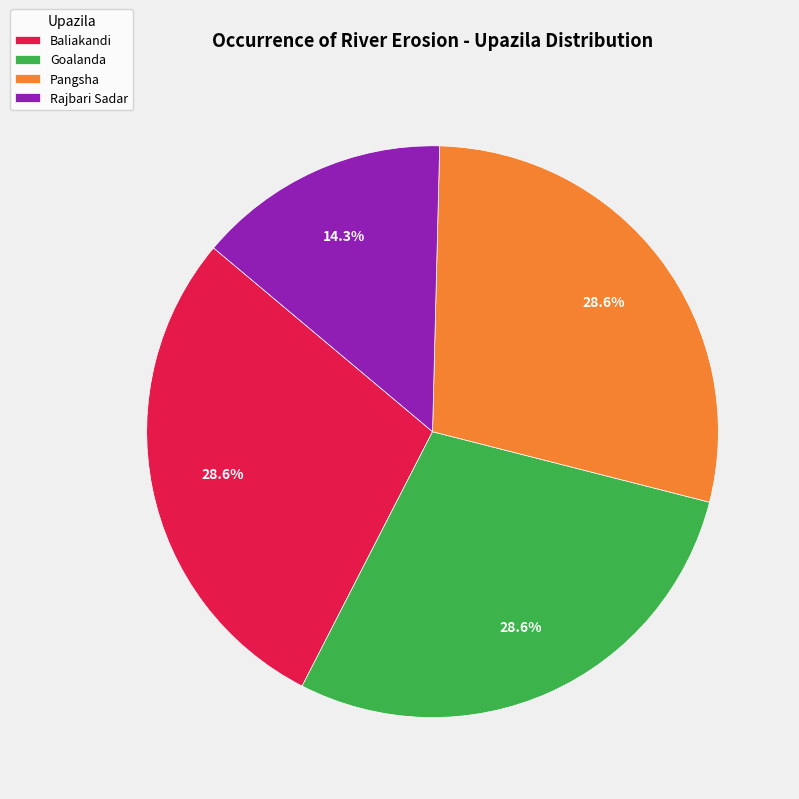

Which slice is the smallest?

Rajbari Sadar